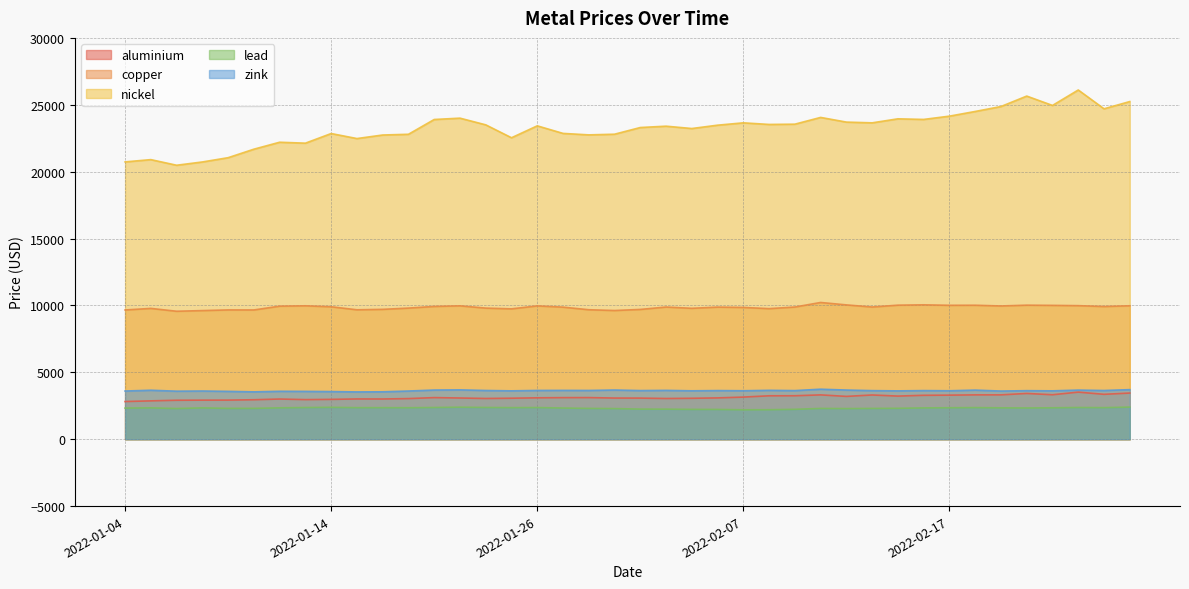

True or false: nickel and zink cross at least once.

False